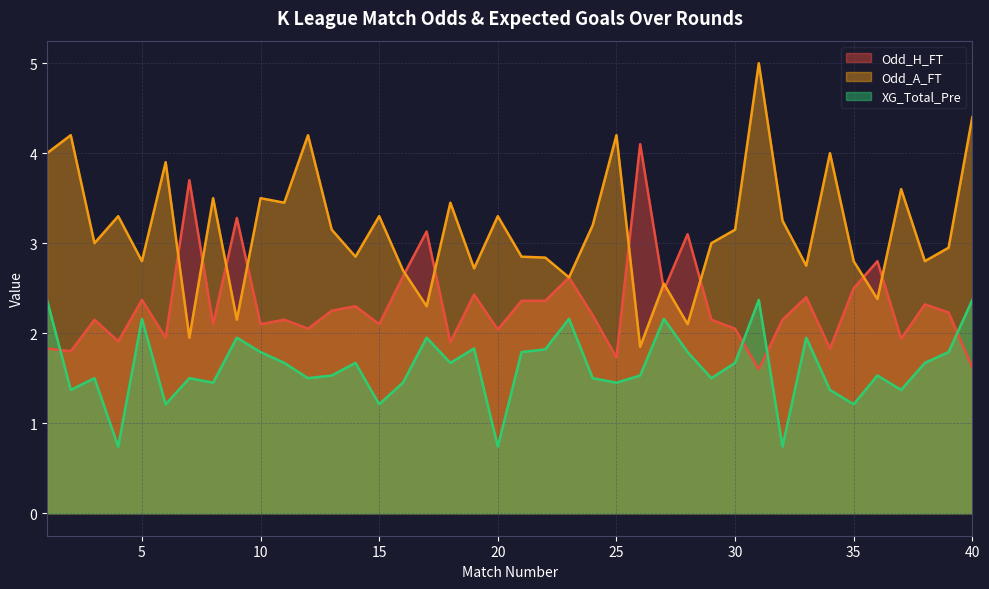

How many times do XG_Total_Pre and Odd_H_FT cross each other?

4